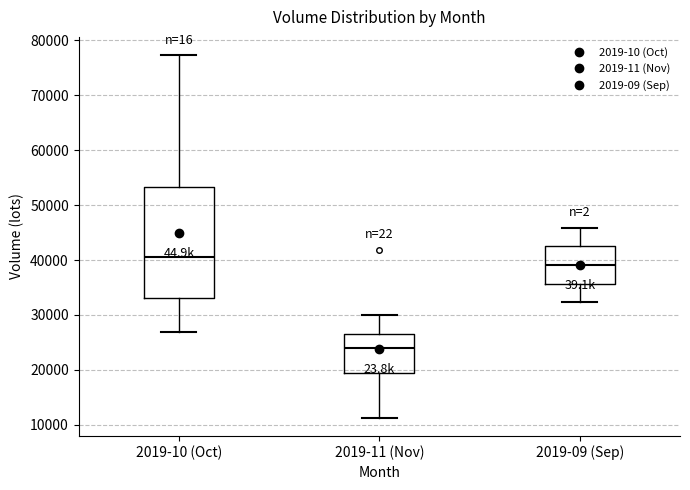

Reading left to right, transcribe this box plot: for each box, give where its median line is, the range the box spans, and where its two whiskers end, as read against the y-axis. The values are not printed on the chart, so give them approximately, as read against the axis.

2019-10 (Oct): median 41000, box 33000 to 53000, whiskers 27000 to 77000
2019-11 (Nov): median 24000, box 19000 to 26000, whiskers 11000 to 30000
2019-09 (Sep): median 39000, box 36000 to 43000, whiskers 32000 to 46000